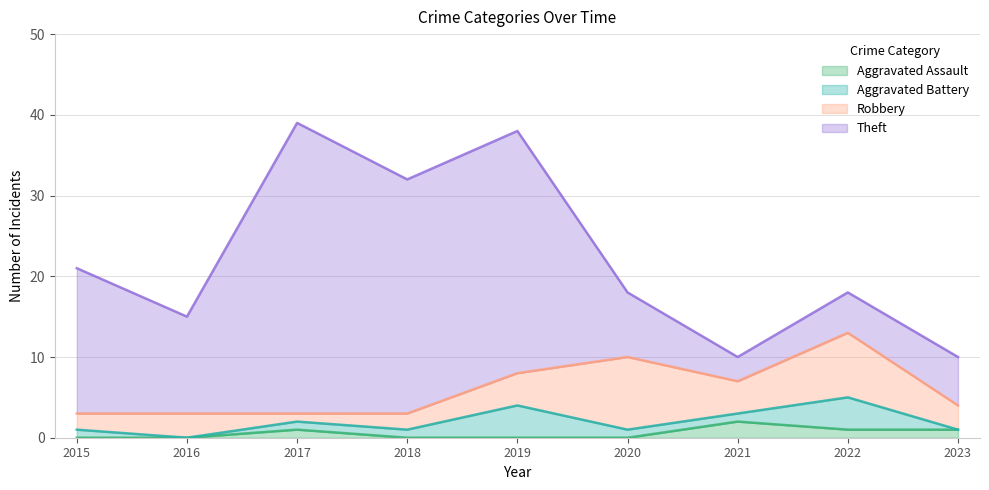

At which category is the sum across all series the highest?

2017